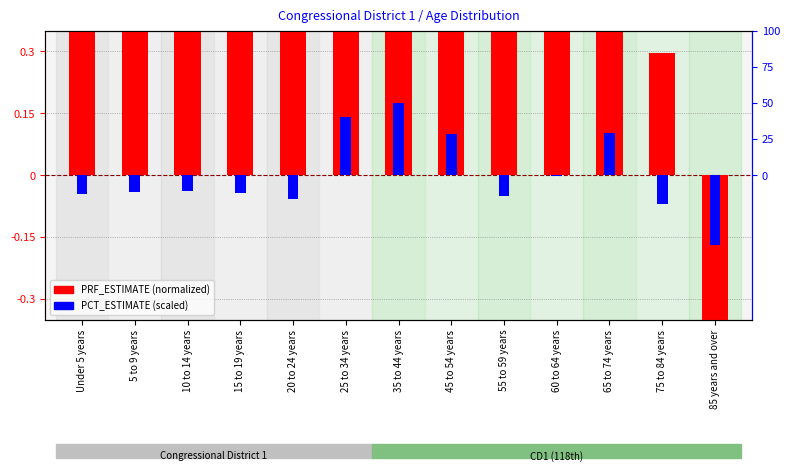

What is the approximate value of PRF_ESTIMATE (normalized) at 60 to 64 years?

0.7